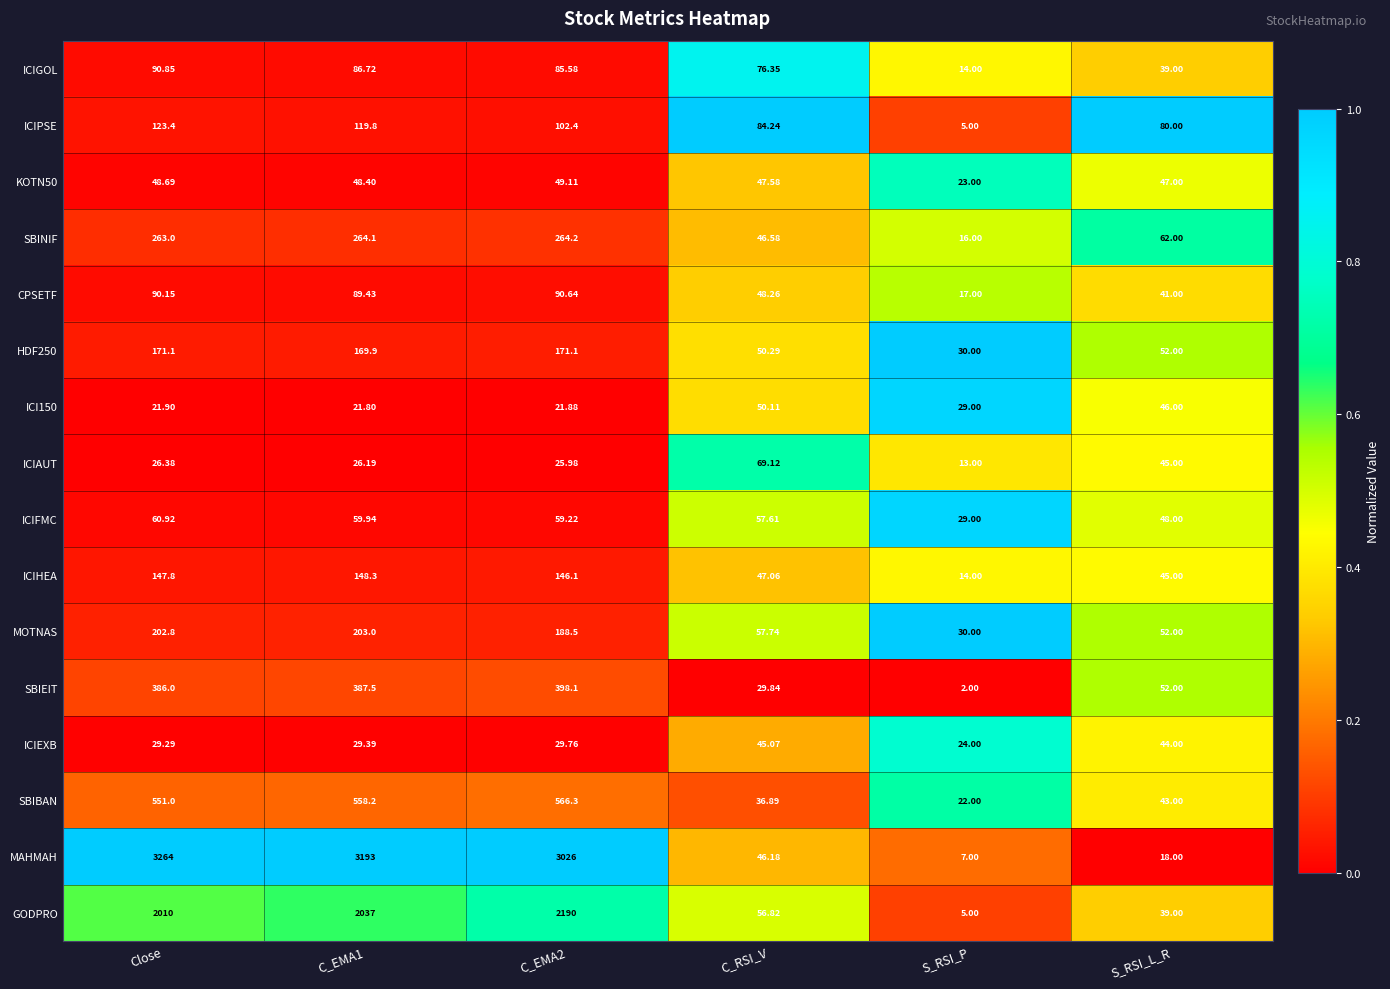

Which series changed the most between C_EMA1 and S_RSI_P?

MAHMAH